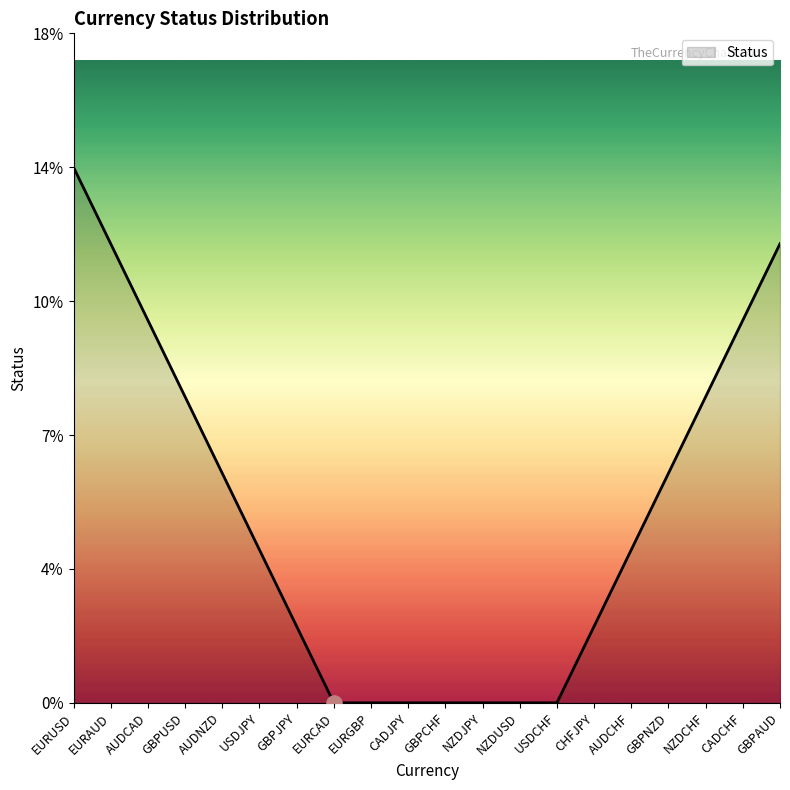

Which has a higher value, EURGBP or GBPJPY?

GBPJPY